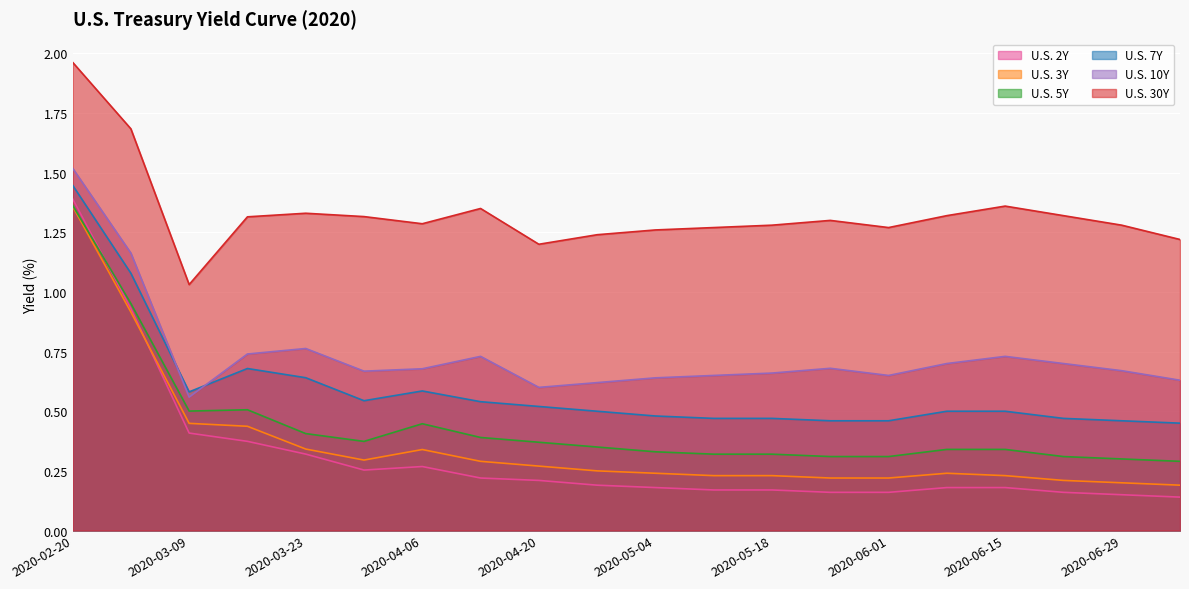

Does the chart display data point markers on the line(s)?

No